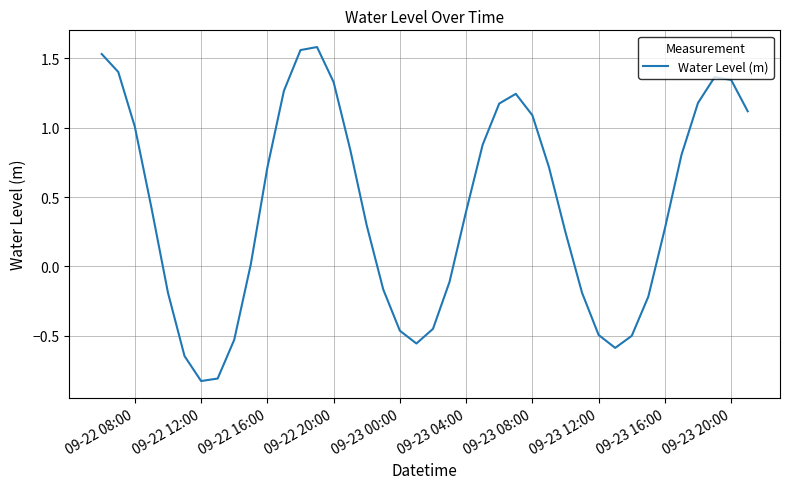

What is the difference between the maximum and minimum values?

2.4